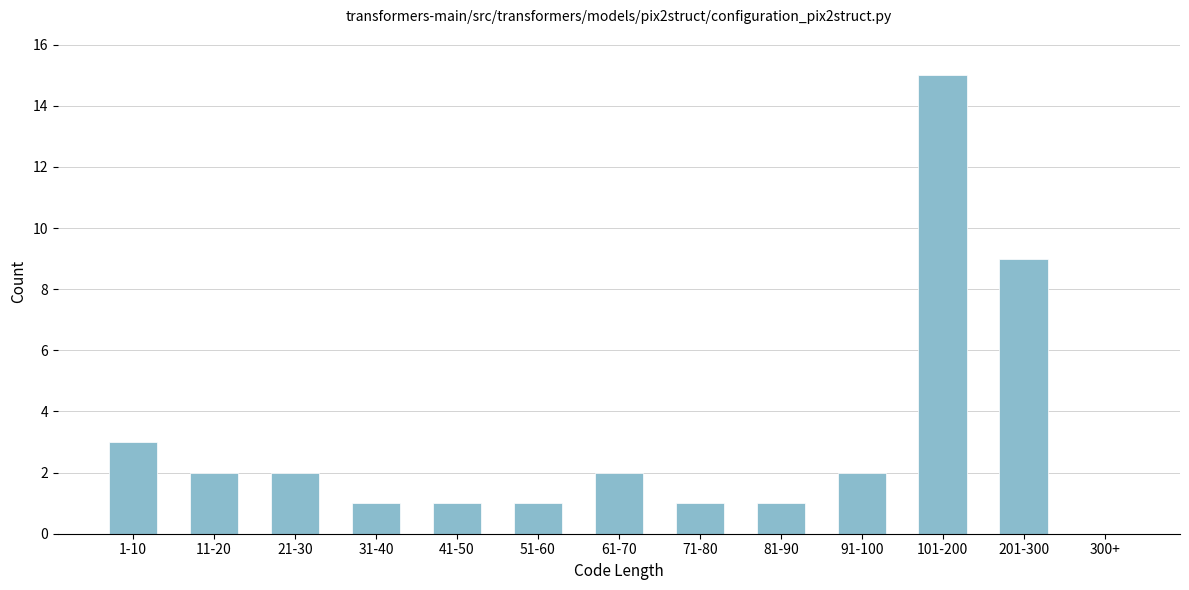

Reading left to right, what are all the values shown in this chart?

1-10=3	11-20=2	21-30=2	31-40=1	41-50=1	51-60=1	61-70=2	71-80=1	81-90=1	91-100=2	101-200=15	201-300=9	300+=0